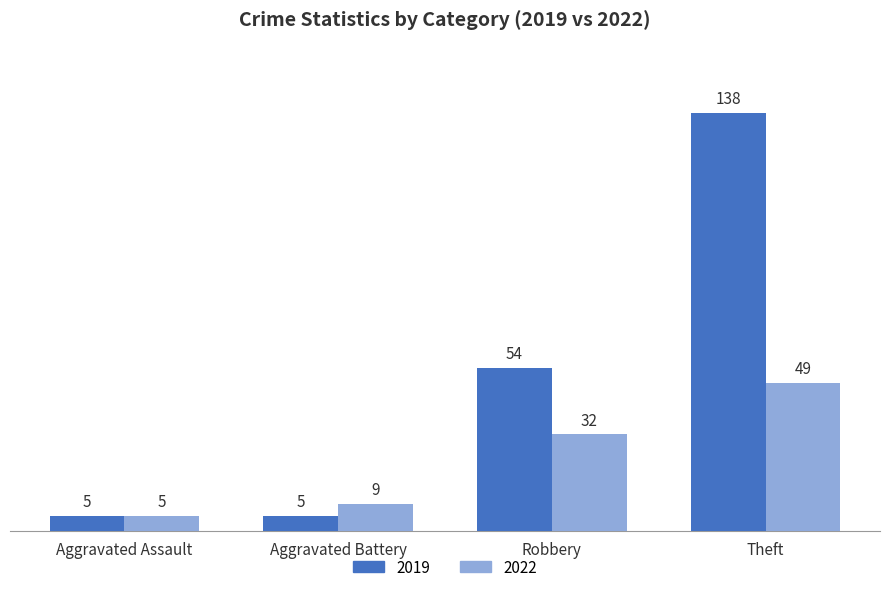

True or false: 2019 has a value of 5 at Aggravated Battery.

True